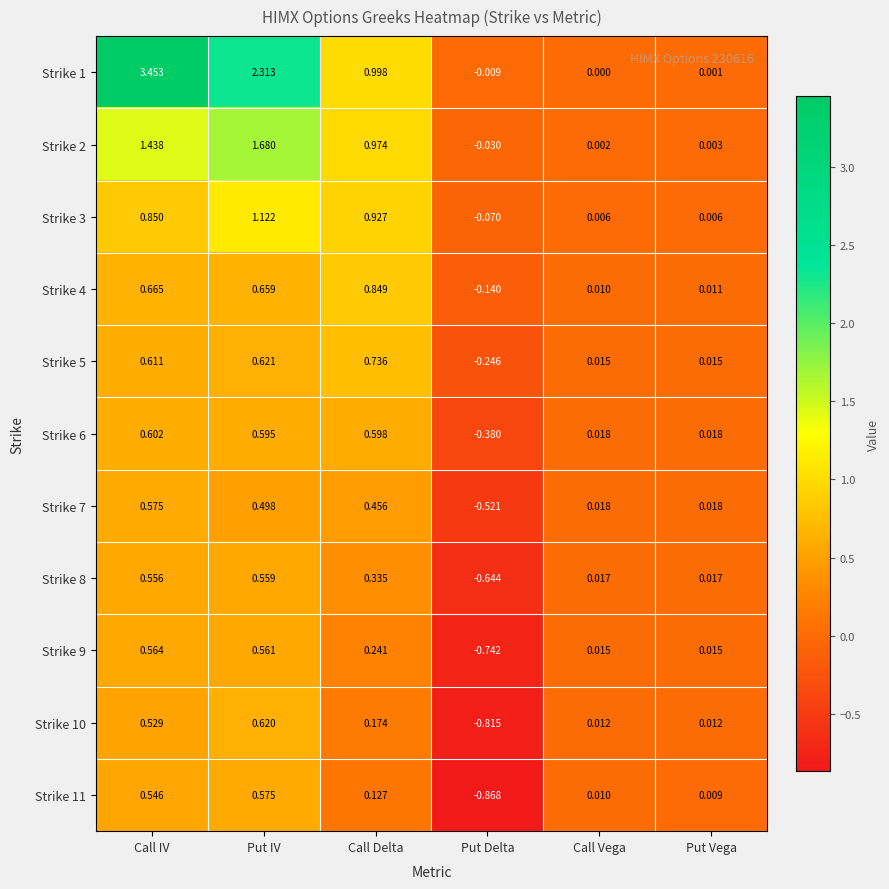

At which category does the chart reach its minimum across all series?

Put Delta